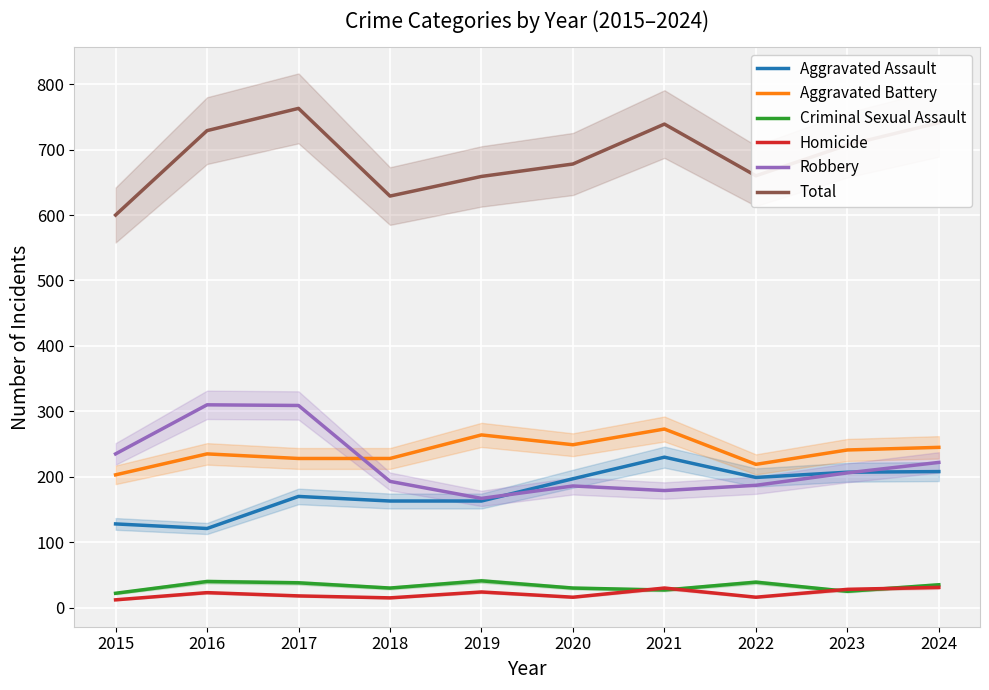

True or false: Criminal Sexual Assault has more than 2 points higher than both neighbors.

True